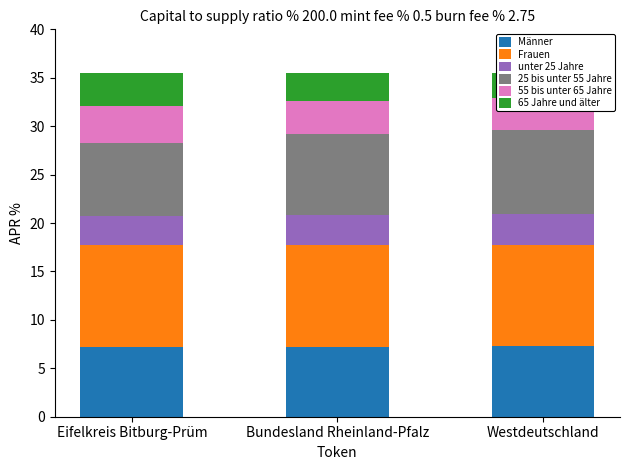

At how many categories does at least one series exceed 8?

3